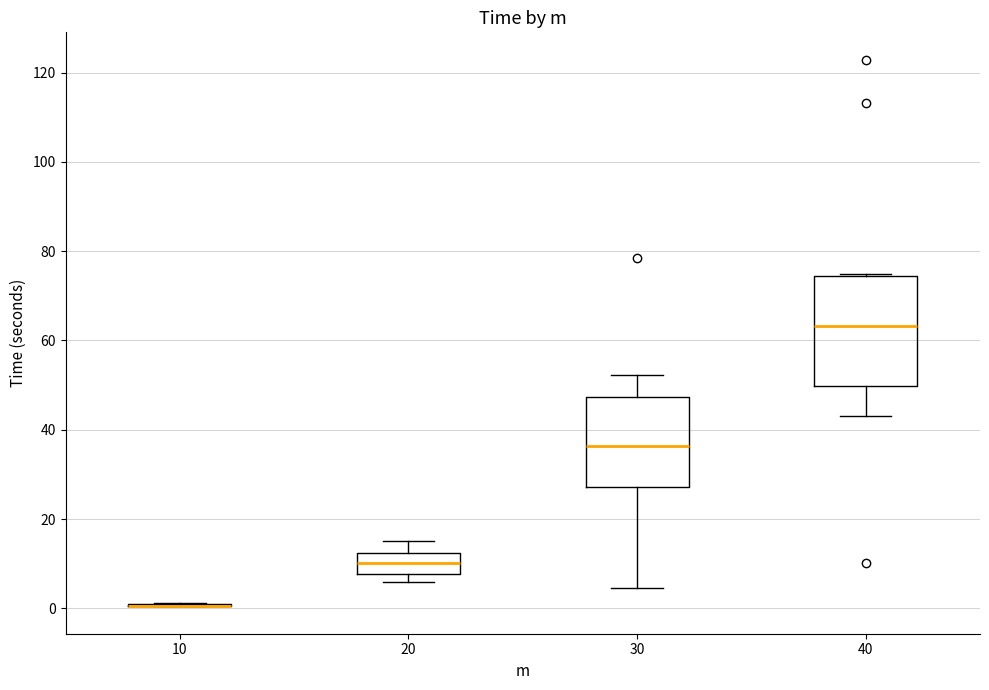

Reading left to right, transcribe this box plot: for each box, give where its median line is, the range the box spans, and where its two whiskers end, as read against the y-axis. The values are not printed on the chart, so give them approximately, as read against the axis.

10: box collapsed to a line at 0, whiskers 0 to 2
20: median 10, box 8 to 12, whiskers 6 to 16
30: median 36, box 28 to 48, whiskers 4 to 52
40: median 64, box 50 to 74, whiskers 44 to 74